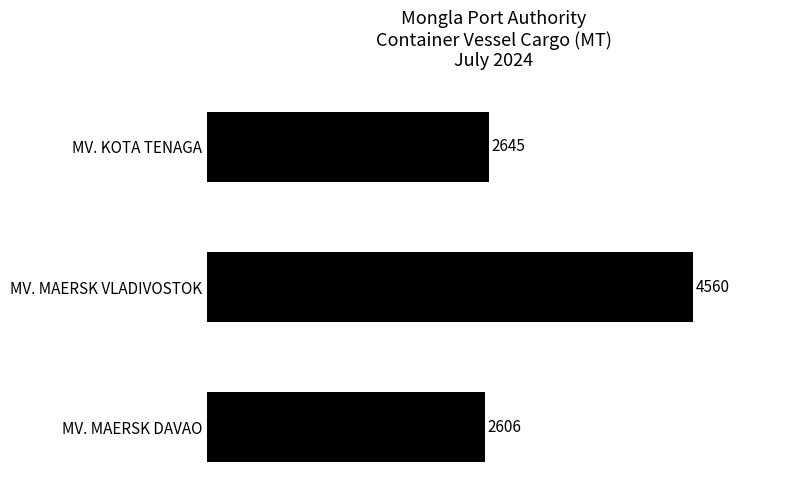

The value at MV. KOTA TENAGA is 2645. True or false?

True